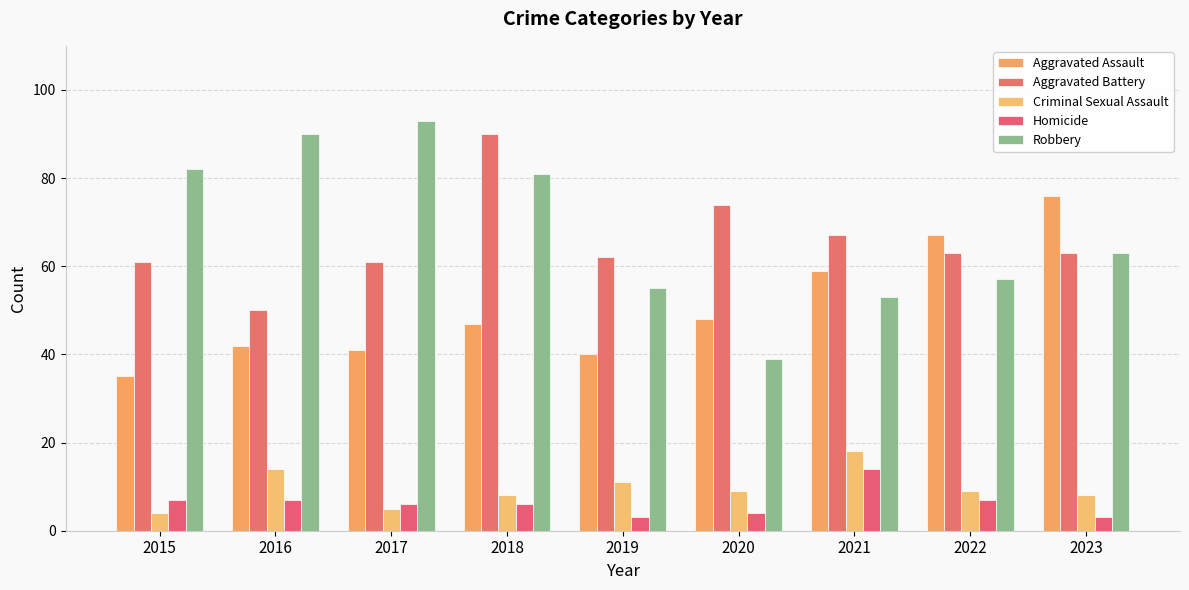

Reading left to right, list all the values displayed in this chart.

Aggravated Assault: 2015=35	2016=42	2017=41	2018=47	2019=40	2020=48	2021=59	2022=67	2023=76
Aggravated Battery: 2015=61	2016=50	2017=61	2018=90	2019=62	2020=74	2021=67	2022=63	2023=63
Criminal Sexual Assault: 2015=4	2016=14	2017=5	2018=8	2019=11	2020=9	2021=18	2022=9	2023=8
Homicide: 2015=7	2016=7	2017=6	2018=6	2019=3	2020=4	2021=14	2022=7	2023=3
Robbery: 2015=82	2016=90	2017=93	2018=81	2019=55	2020=39	2021=53	2022=57	2023=63